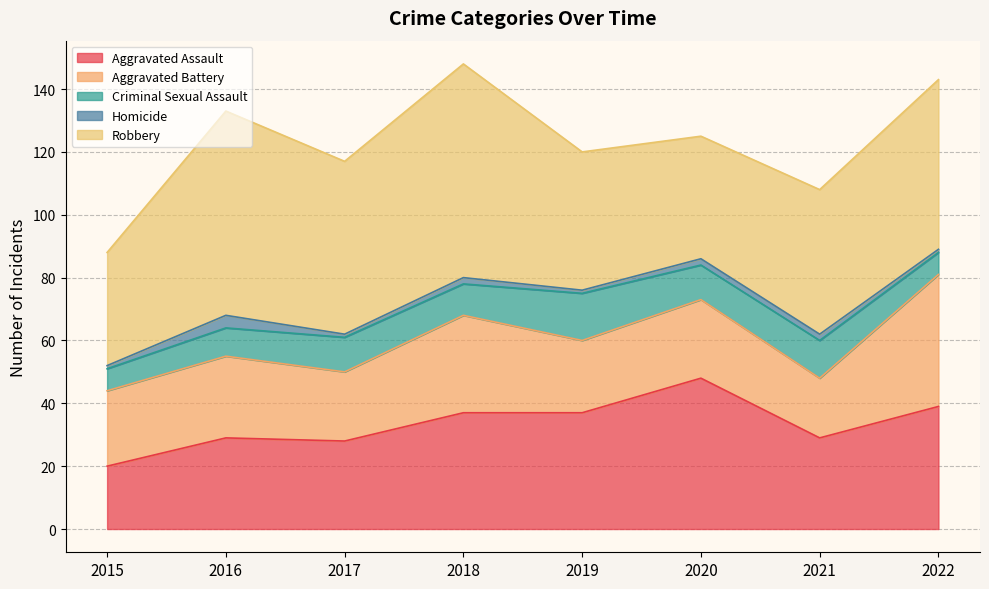

What is the maximum value shown in the chart?

68